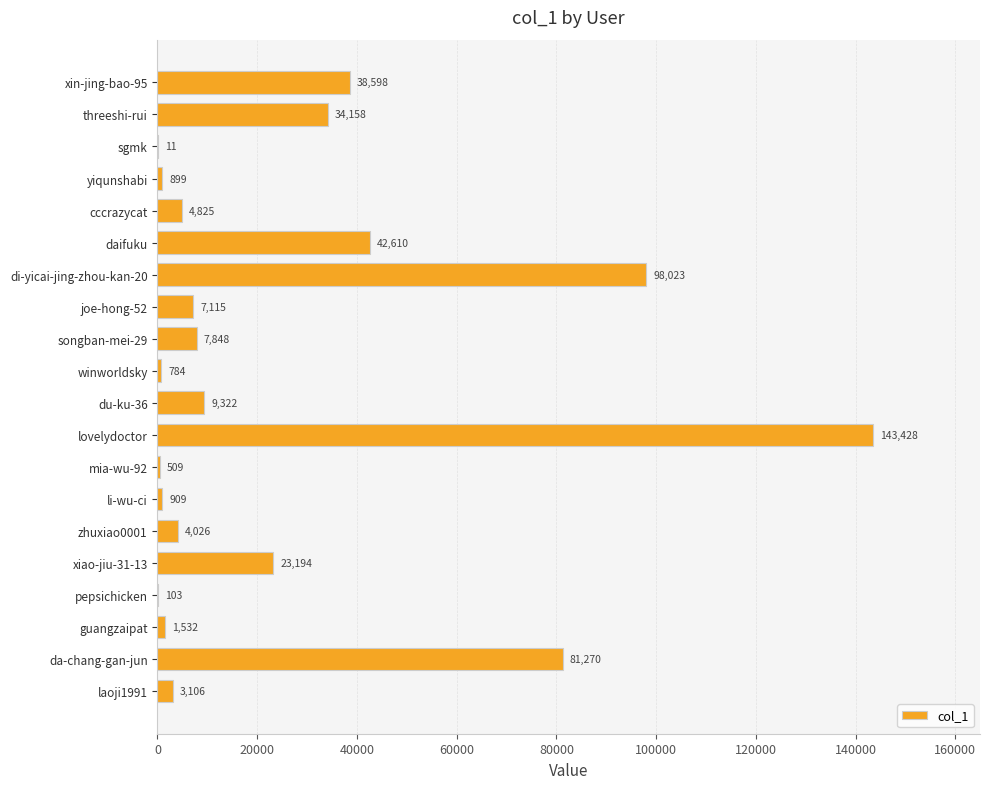

Reading bottom to top, list all the values displayed in this chart.

laoji1991=3106	da-chang-gan-jun=81270	guangzaipat=1532	pepsichicken=103	xiao-jiu-31-13=23194	zhuxiao0001=4026	li-wu-ci=909	mia-wu-92=509	lovelydoctor=143428	du-ku-36=9322	winworldsky=784	songban-mei-29=7848	joe-hong-52=7115	di-yicai-jing-zhou-kan-20=98023	daifuku=42610	cccrazycat=4825	yiqunshabi=899	sgmk=11	threeshi-rui=34158	xin-jing-bao-95=38598